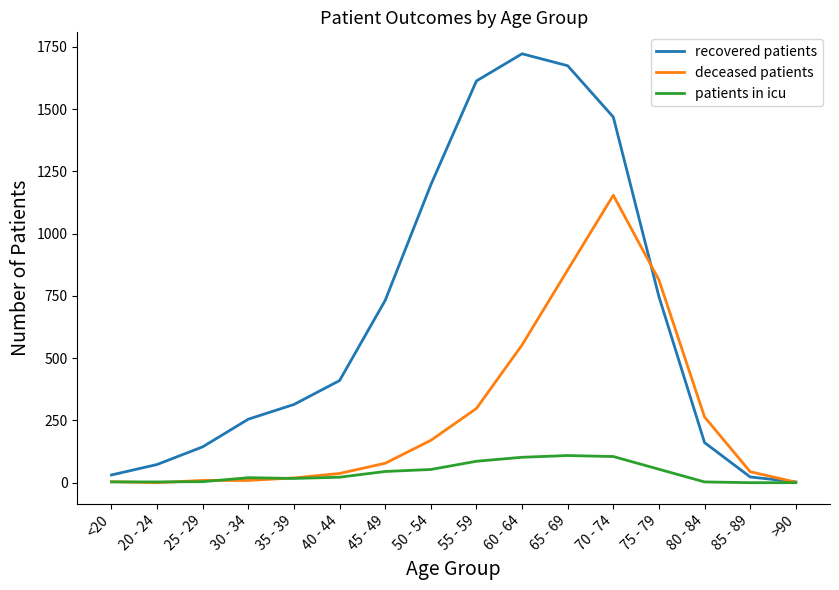

Is it true that recovered patients equals 501 at 45 - 49?

False